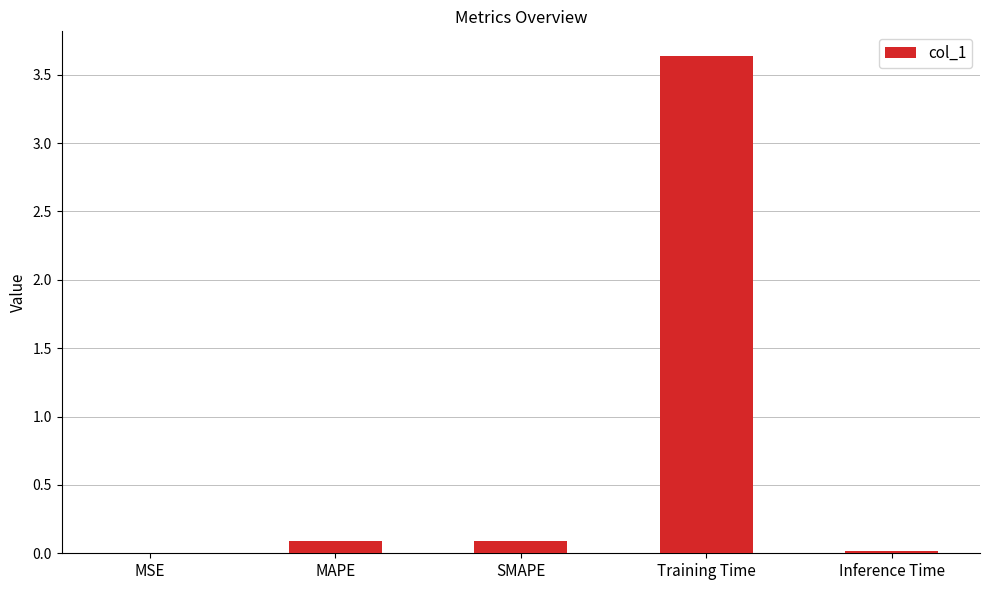

The value at MAPE is 0.1. True or false?

True